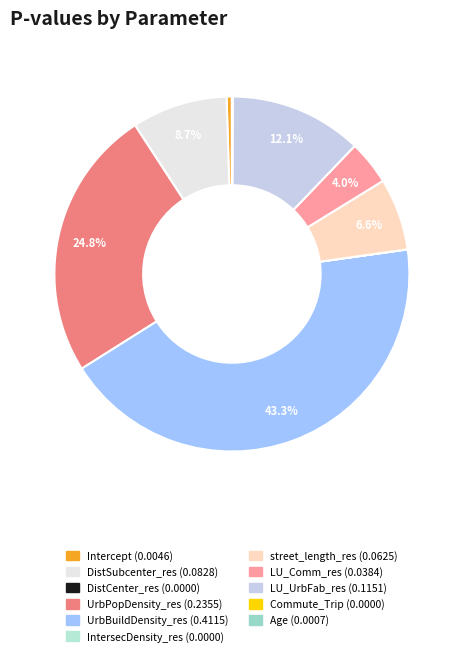

Is it true that UrbBuildDensity_res is 55% of the pie?

False